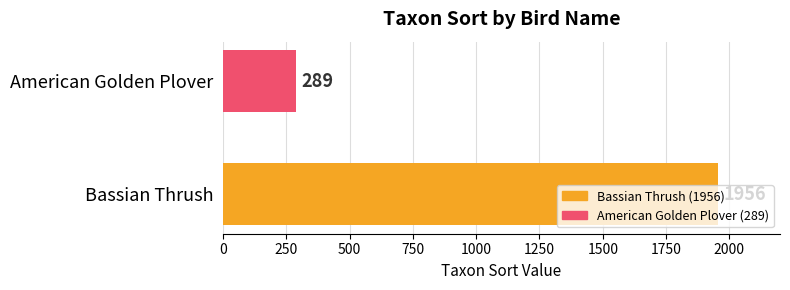

Does the chart contain stacked bars?

No